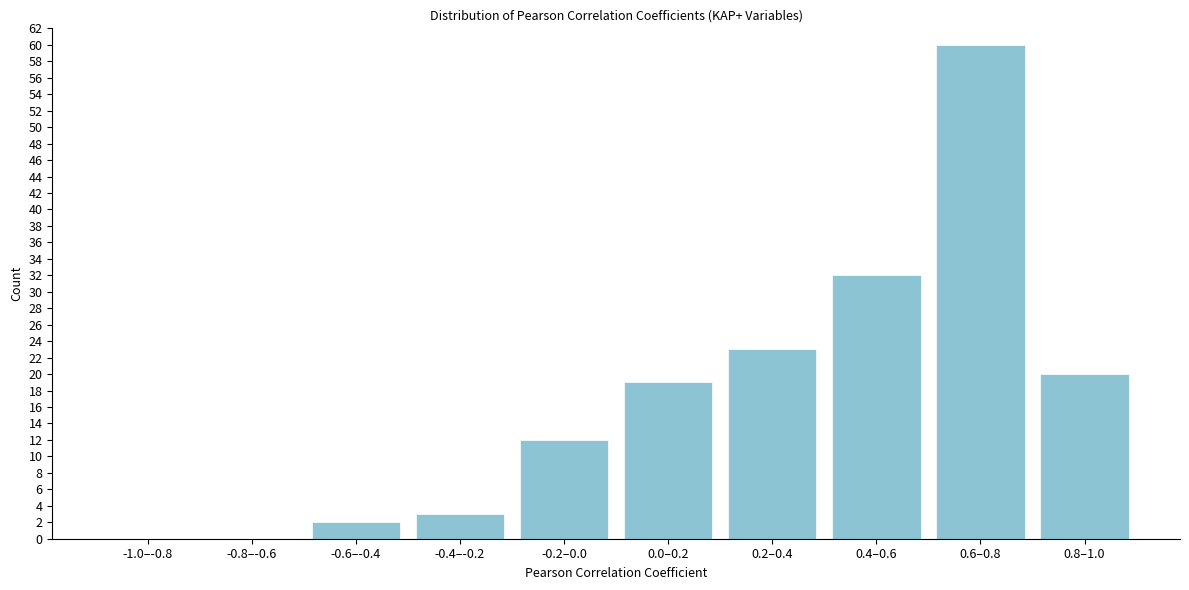

Reading right to left, list all the values displayed in this chart.

0.8–1.0=20	0.6–0.8=60	0.4–0.6=32	0.2–0.4=23	0.0–0.2=19	-0.2–0.0=12	-0.4–-0.2=3	-0.6–-0.4=2	-0.8–-0.6=0	-1.0–-0.8=0